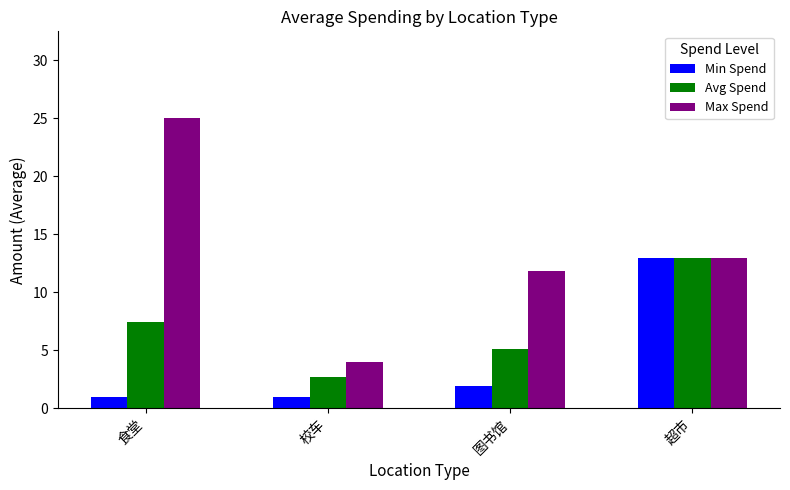

At which label does Avg Spend first exceed 7?

食堂